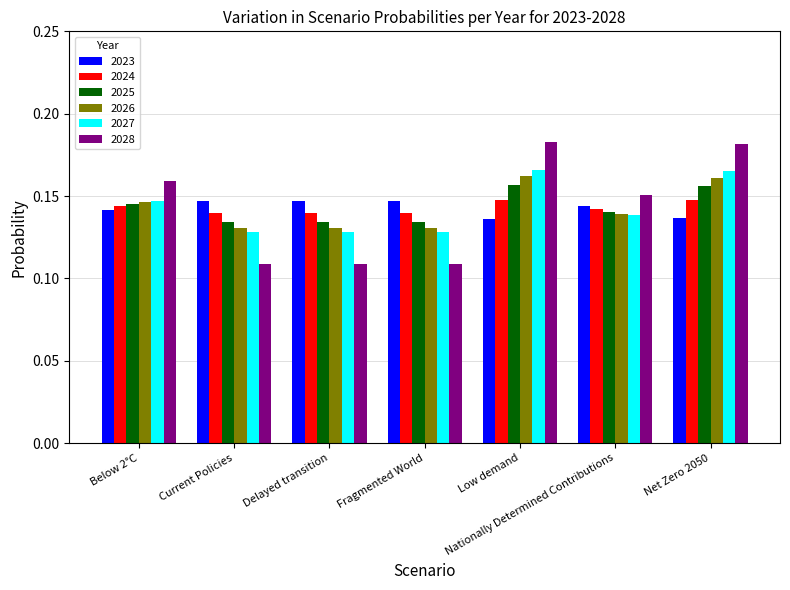

What is the total value across all series at Current Policies?

0.8